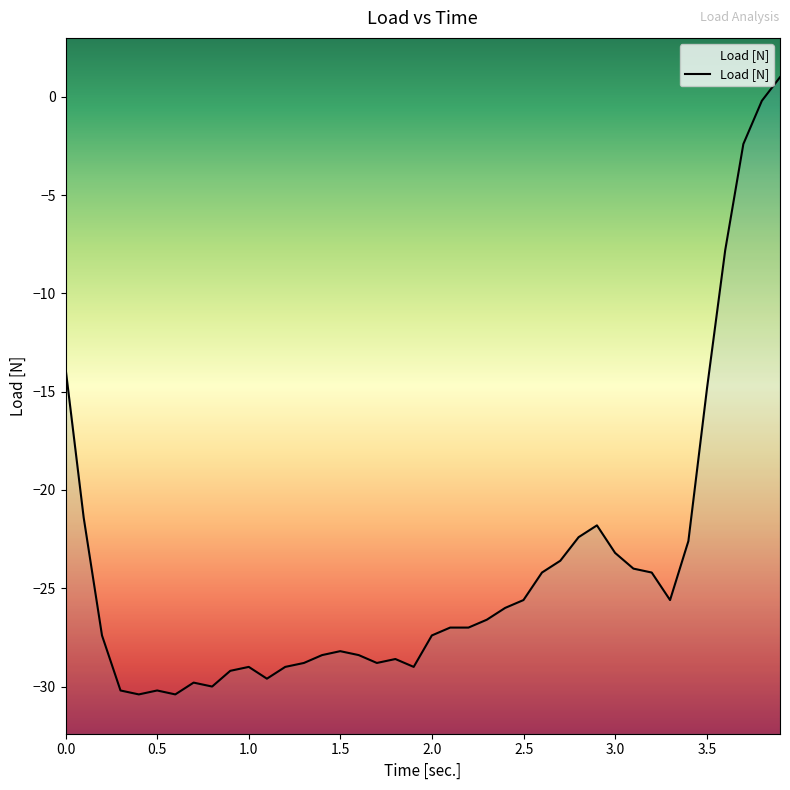

How many values are below zero?

39